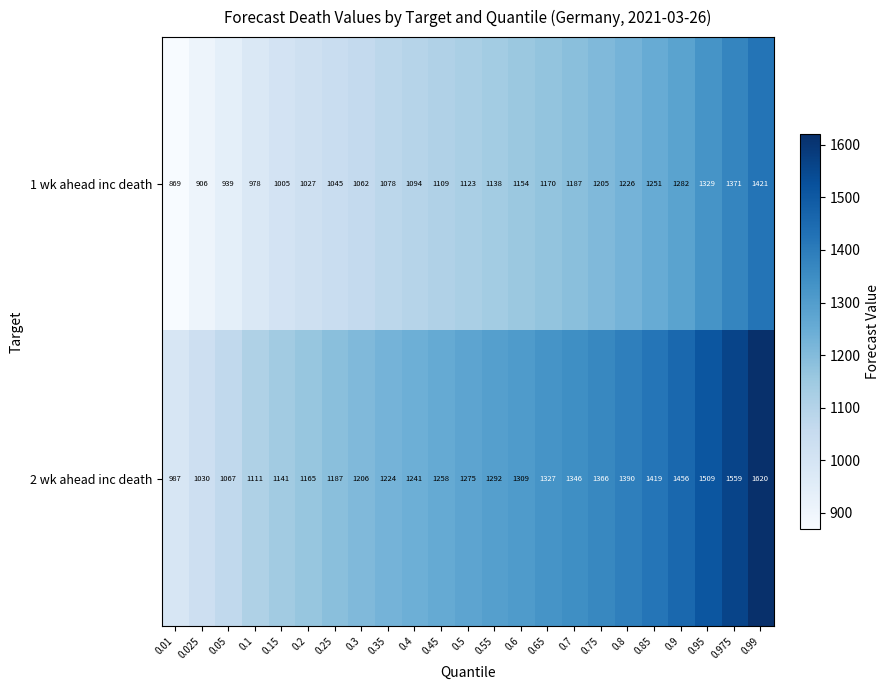

How many series are shown in this chart?

2